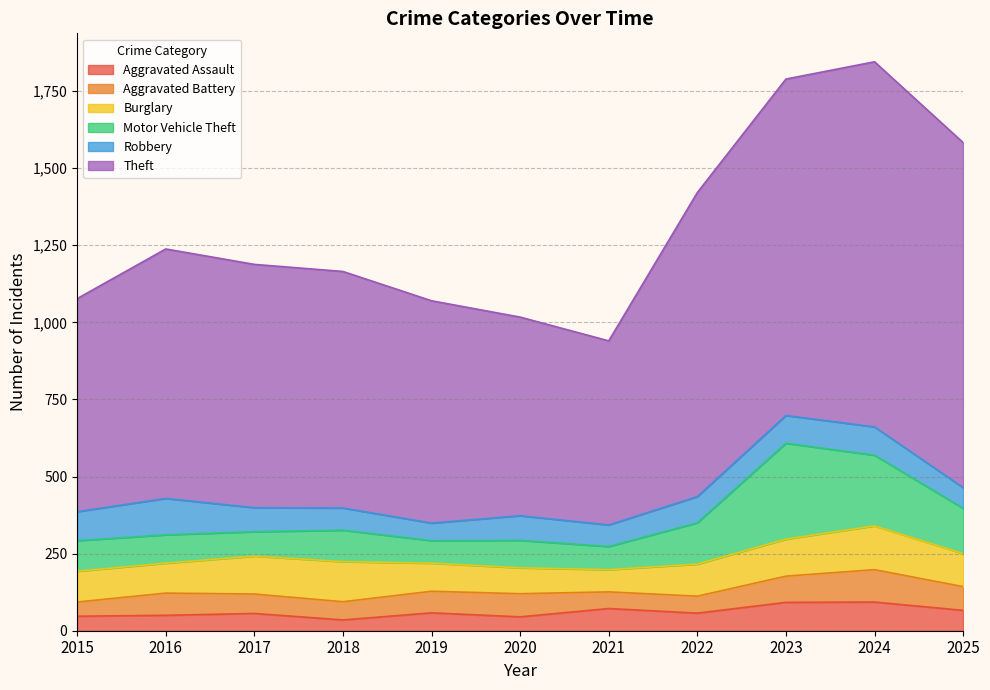

Between 2015 and 2016, which series saw the biggest shift?

Theft